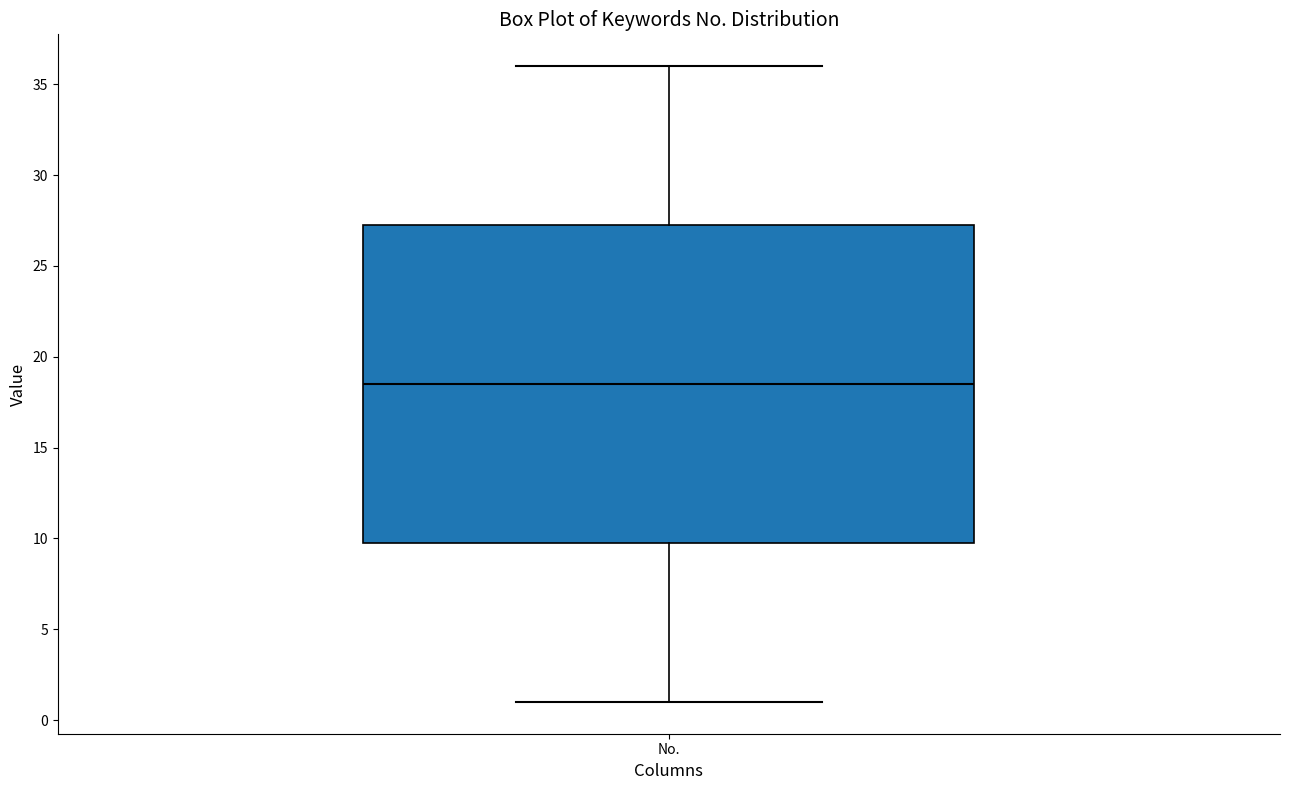

Transcribe this box plot: give where the median line is, the range the box spans, and where the two whiskers end, as read against the y-axis. The values are not printed on the chart, so give them approximately, as read against the axis.

median 18.5, box 10.0 to 27.5, whiskers 1.0 to 36.0